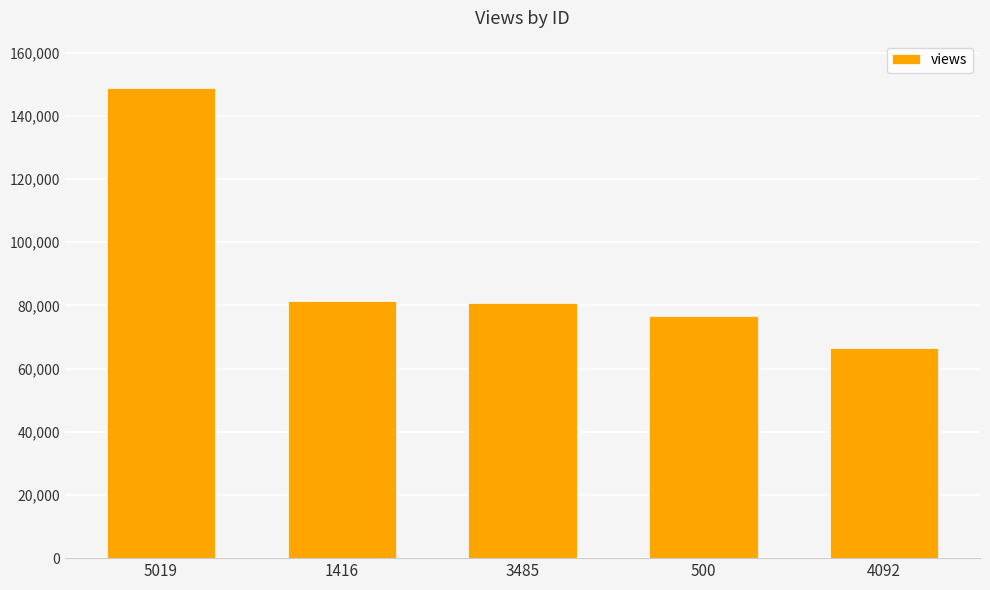

Does the chart contain any negative values?

No